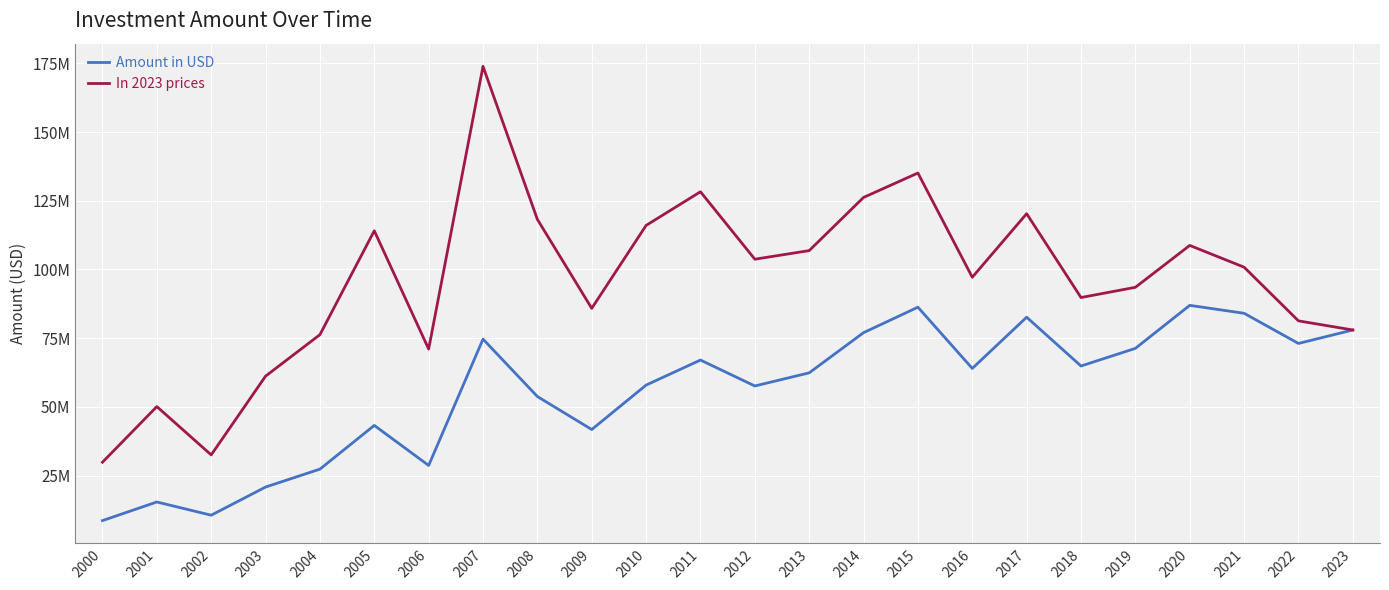

Which label corresponds to the largest value in the chart?

2007